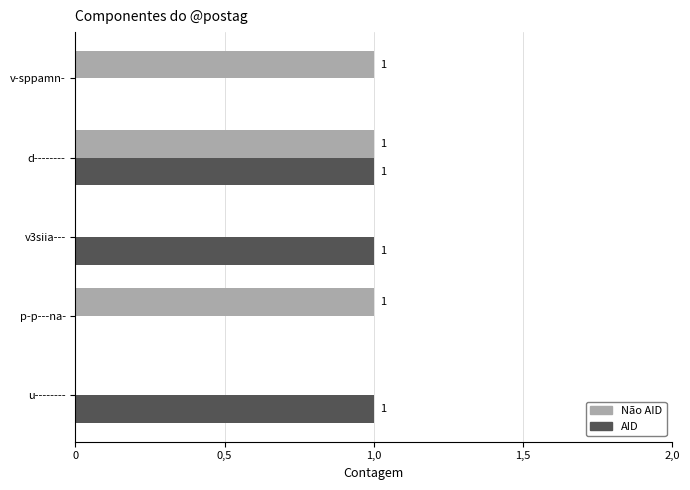

At how many categories does at least one series exceed 0?

5